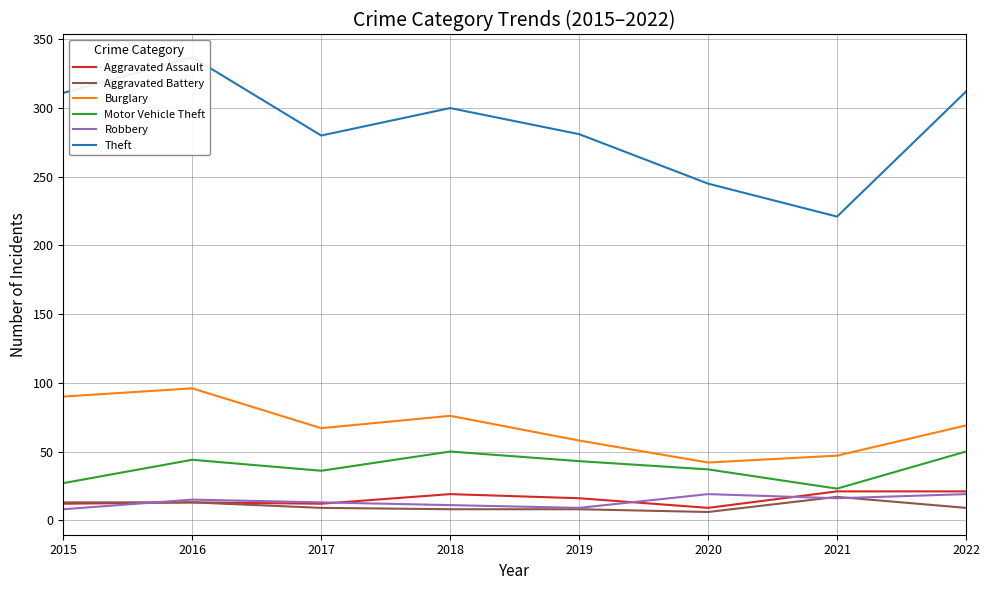

What is the lowest value of the Theft series?

221